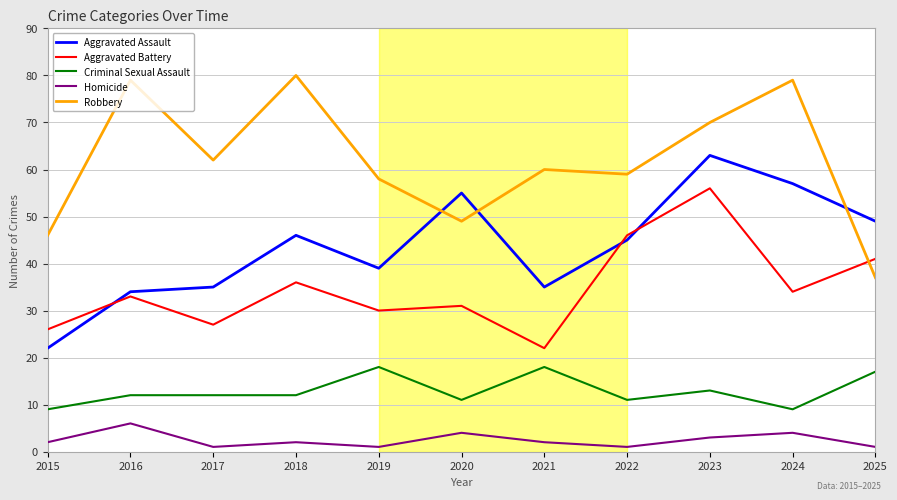

At which label does Aggravated Assault first exceed 45?

2018